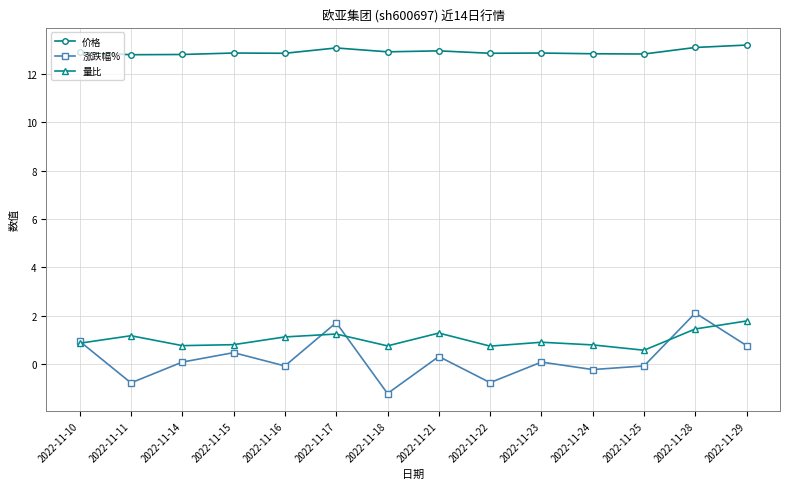

Is the value of 量比 at 2022-11-16 greater than the value of 涨跌幅% at 2022-11-10?

Yes